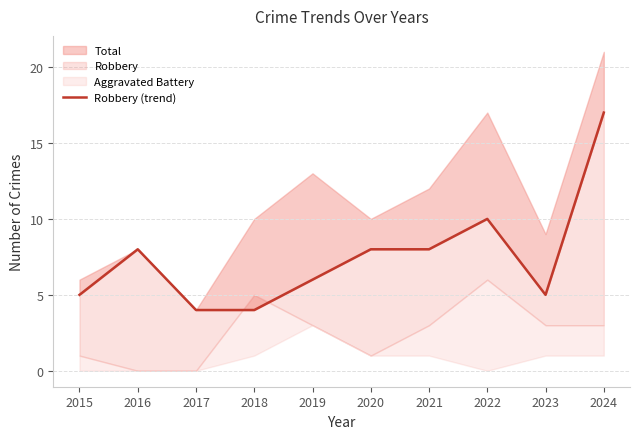

Does the chart display data point markers on the line(s)?

No